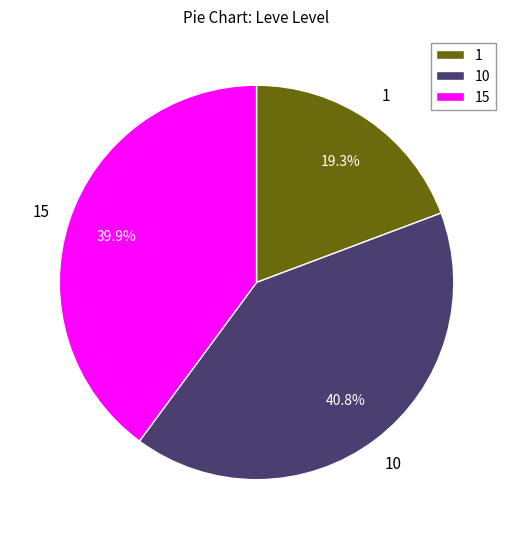

Count the number of slices in the pie.

3